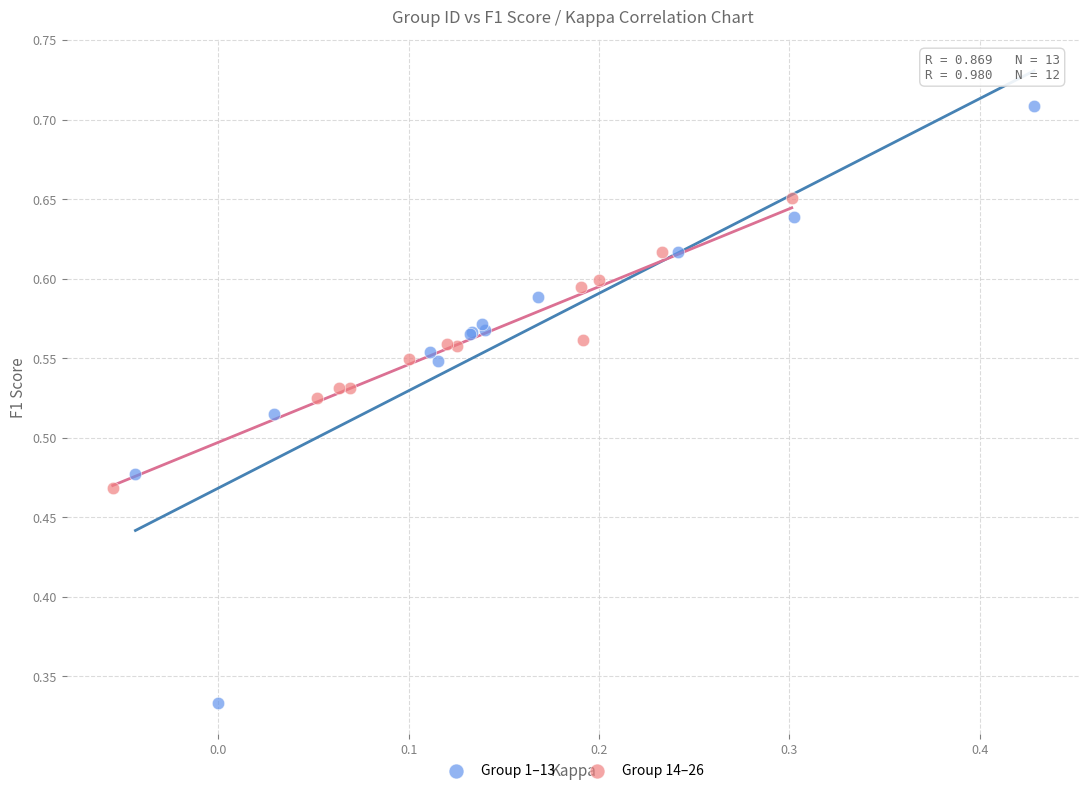

Which series contains the highest Y value?

Group 1–13